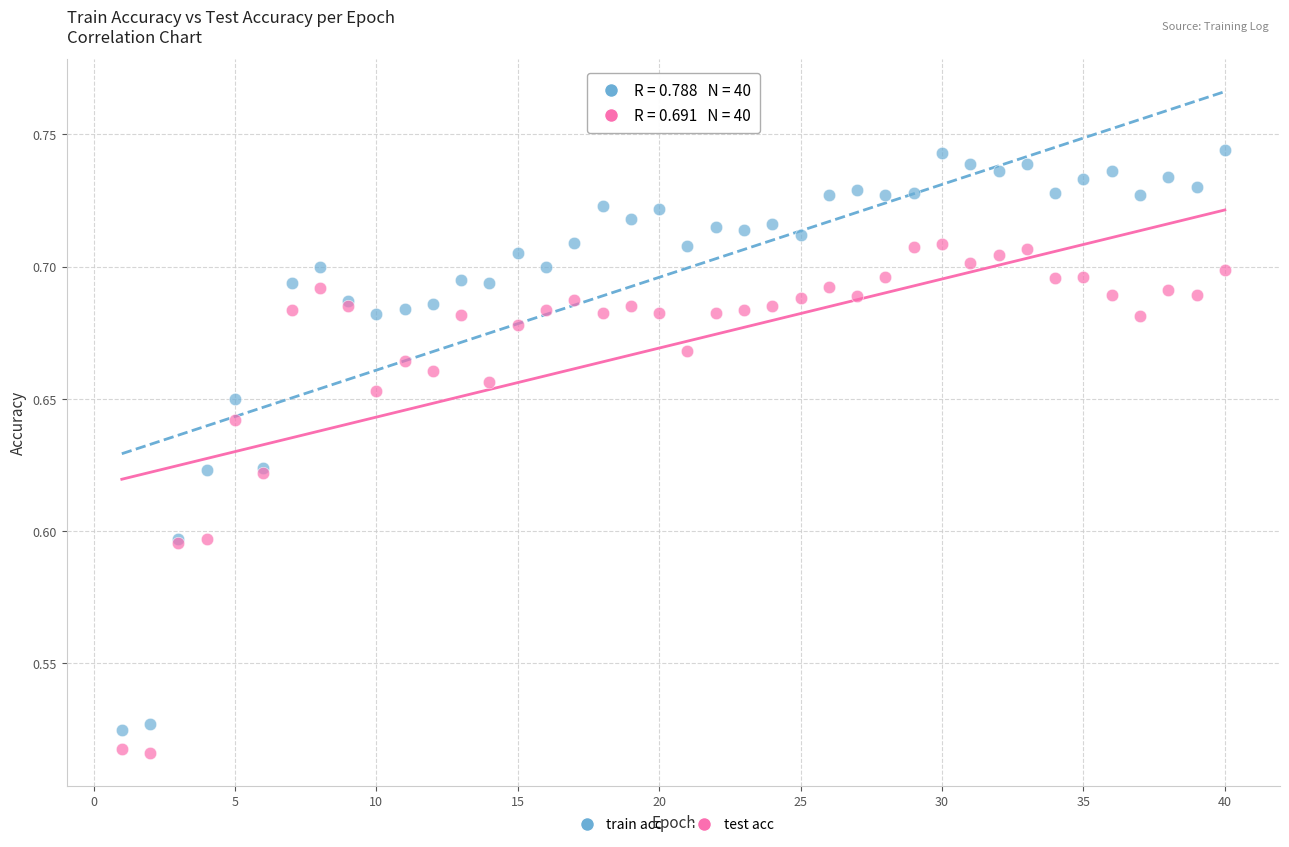

What are all the series names shown in the legend?

train acc, test acc